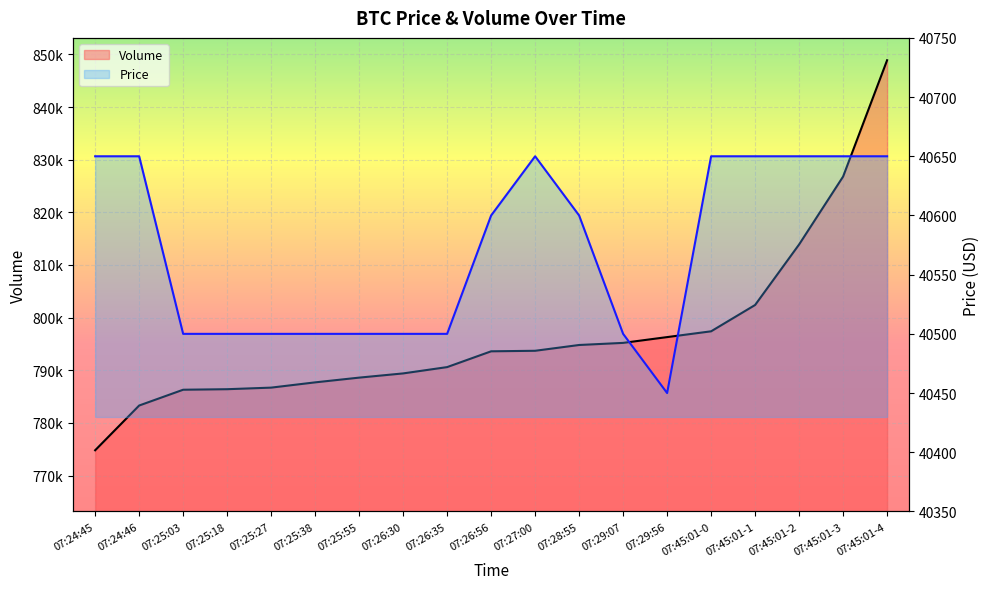

What is the lowest value of the Volume series?

774800